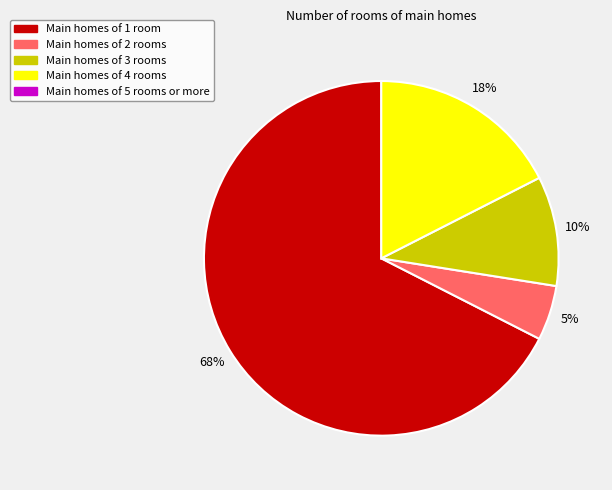

Does any single category account for the majority?

Yes